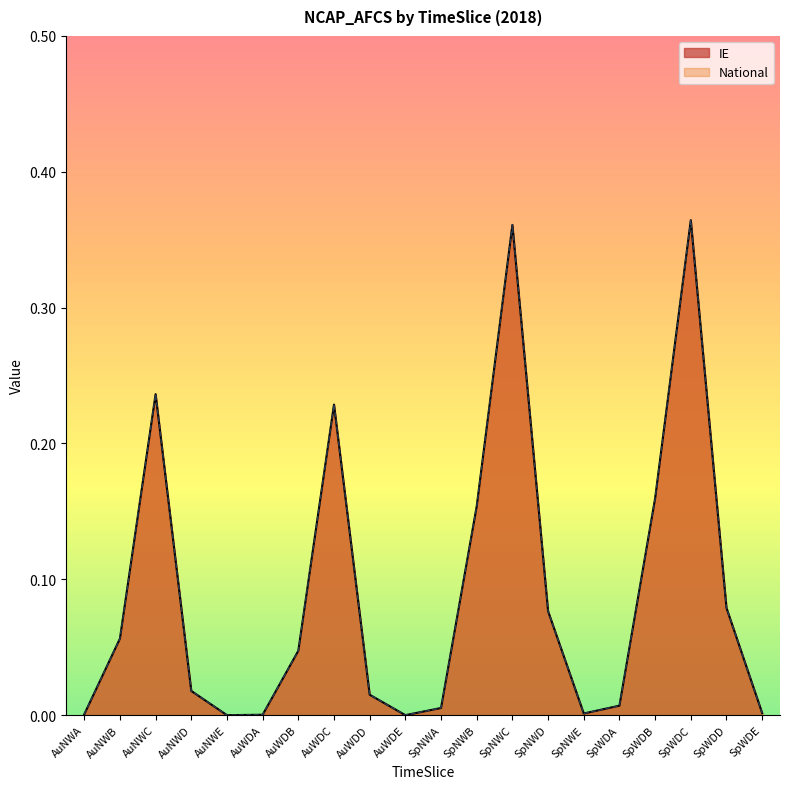

How many interior local peaks does the National series have?

4